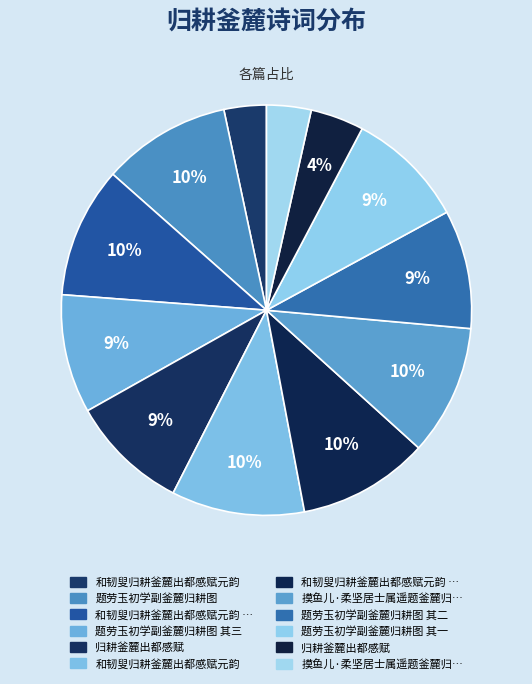

How many segments does this pie chart have?

12